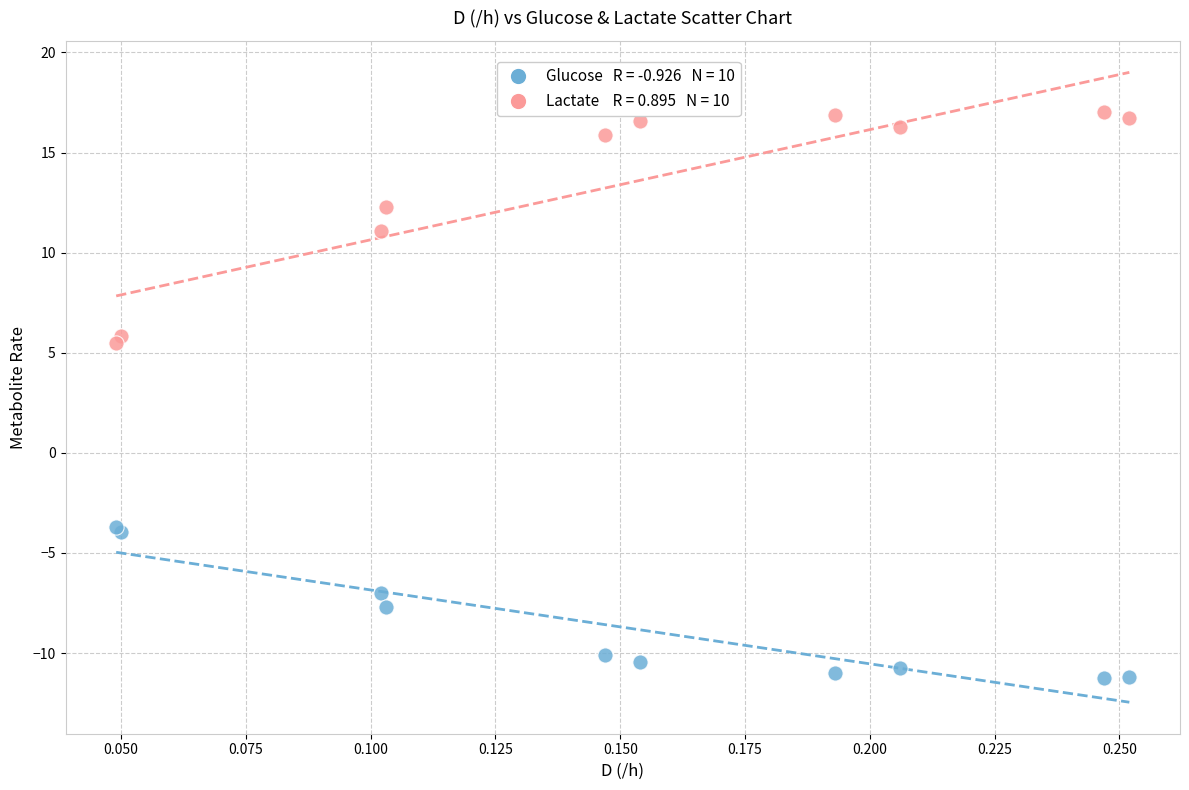

Across all series, what Y value is closest to 2?

5.5